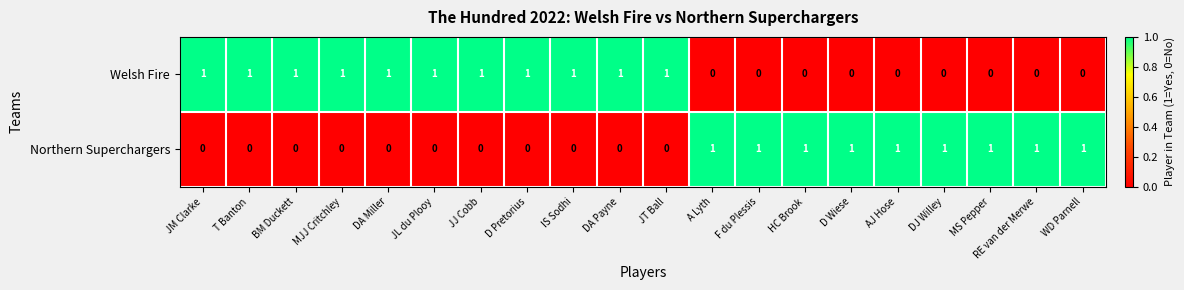

Which series has the largest total across all categories?

Welsh Fire